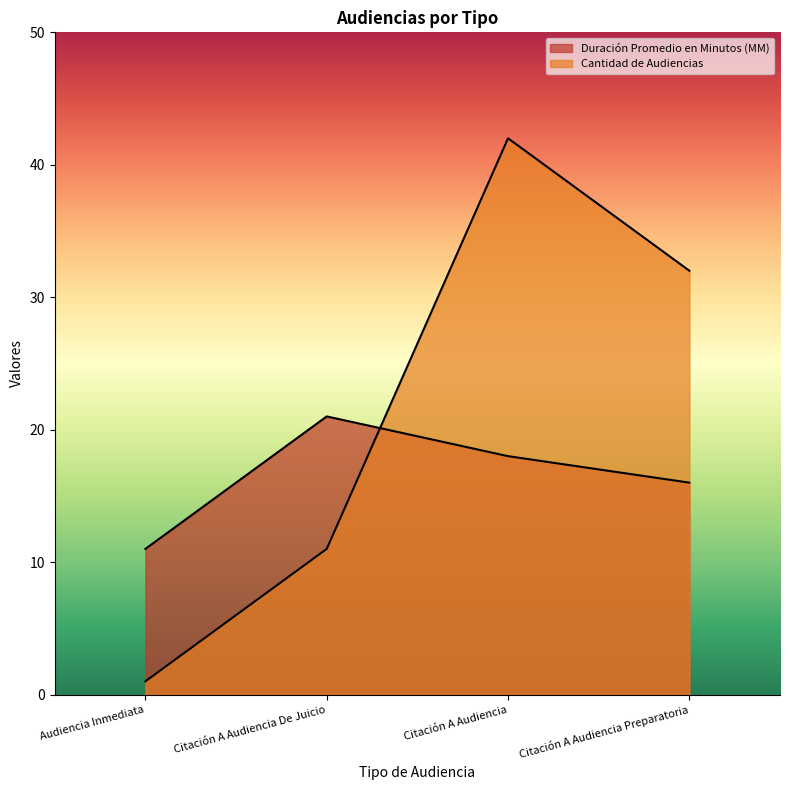

Does the chart display data point markers on the line(s)?

No